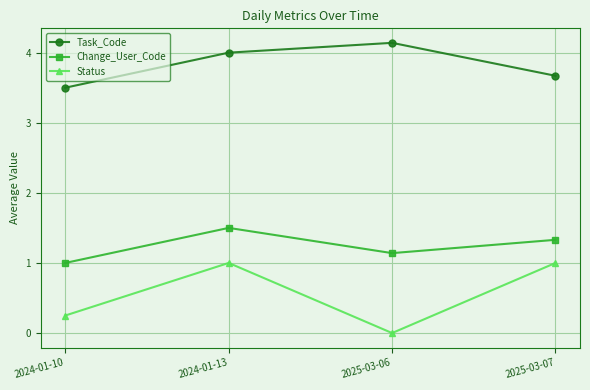

True or false: Task_Code has more than 2 points higher than both neighbors.

False